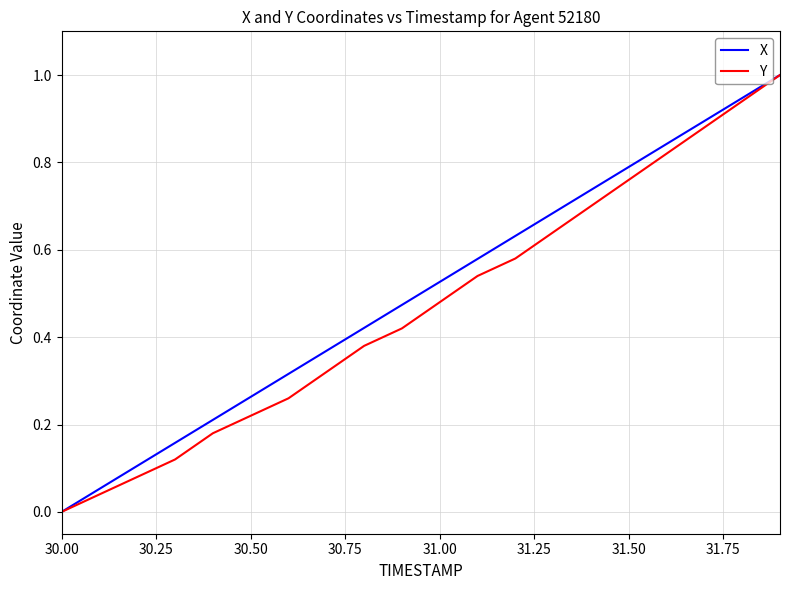

What is the maximum value shown in the chart?

1.0